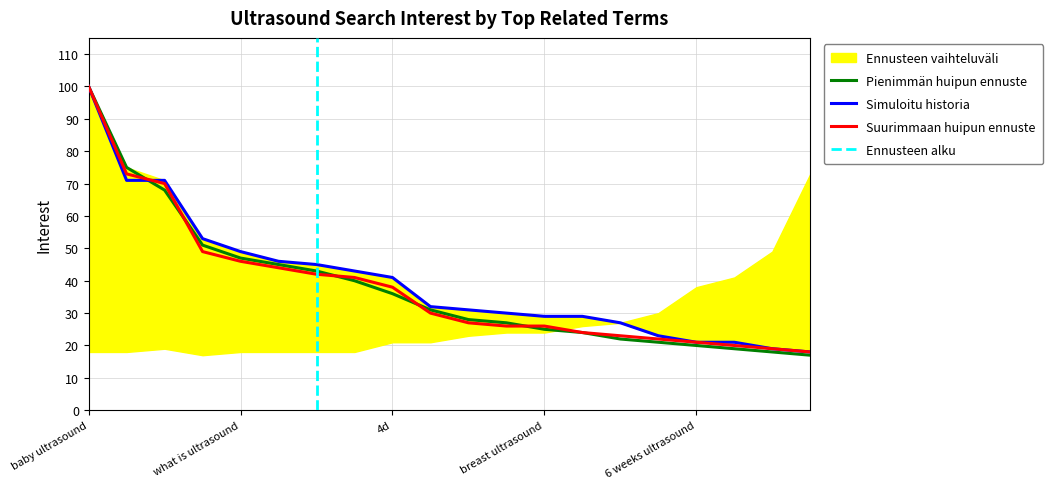

Which has a higher value, ultrasound near me or boy ultrasound?

ultrasound near me